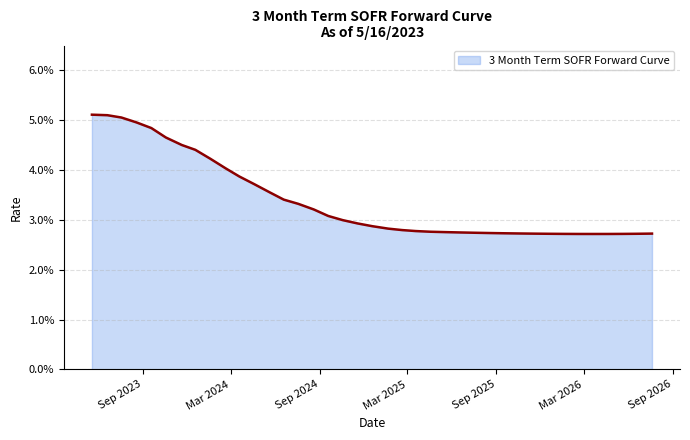

What is the minimum value shown in the chart?

2.7